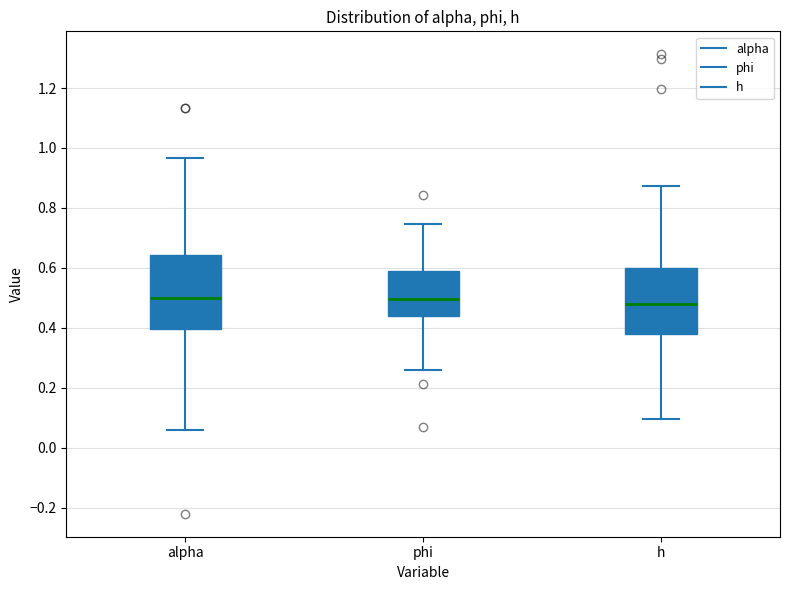

Comparing the boxes themselves (not the whiskers), which one is the tallest?

alpha